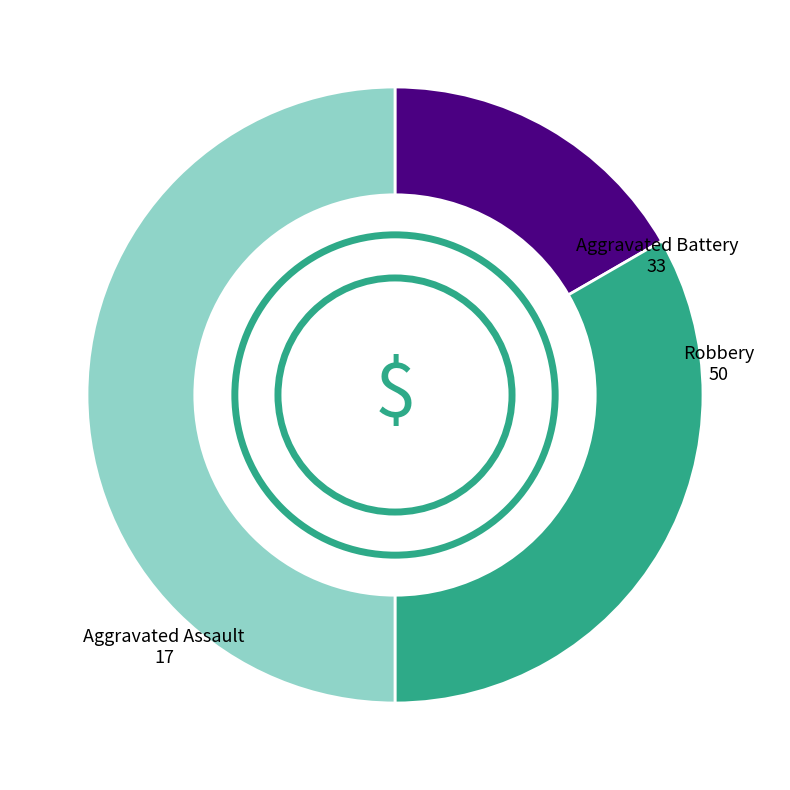

The Robbery slice represents 50% of the pie. True or false?

True